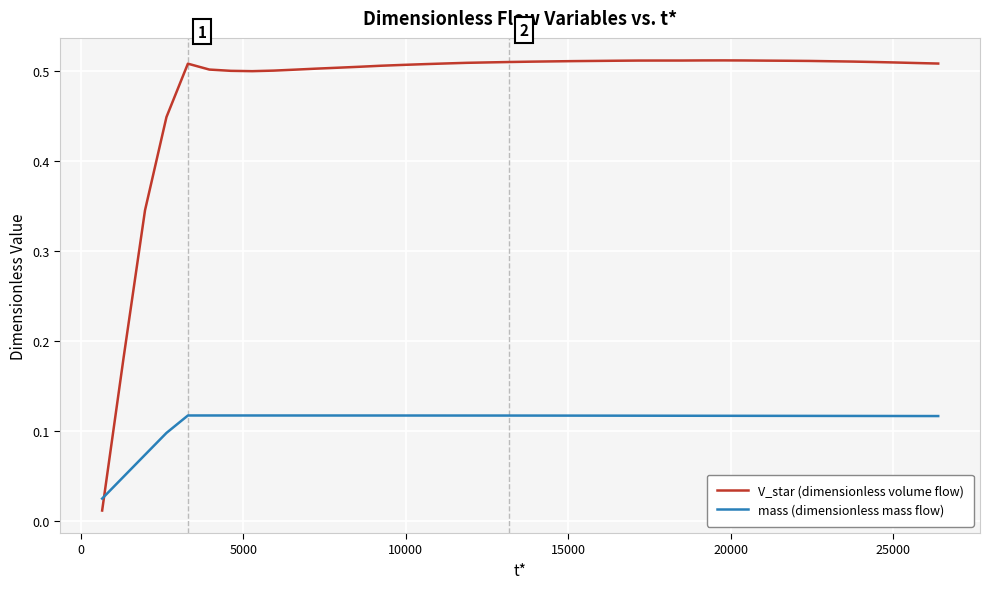

Which series has the largest total across all categories?

V_star (dimensionless volume flow)